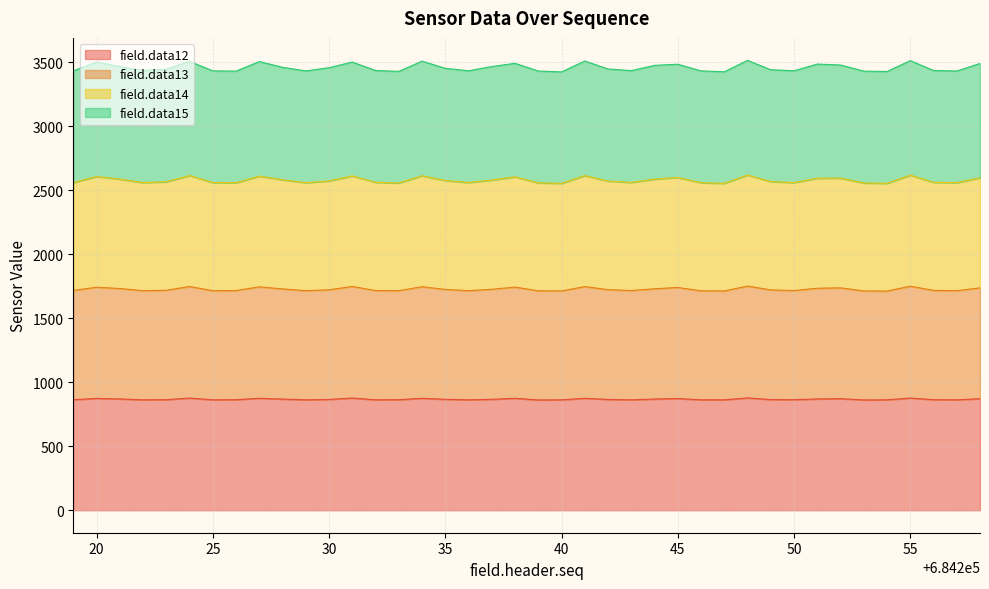

What is the minimum value for field.data12?

862